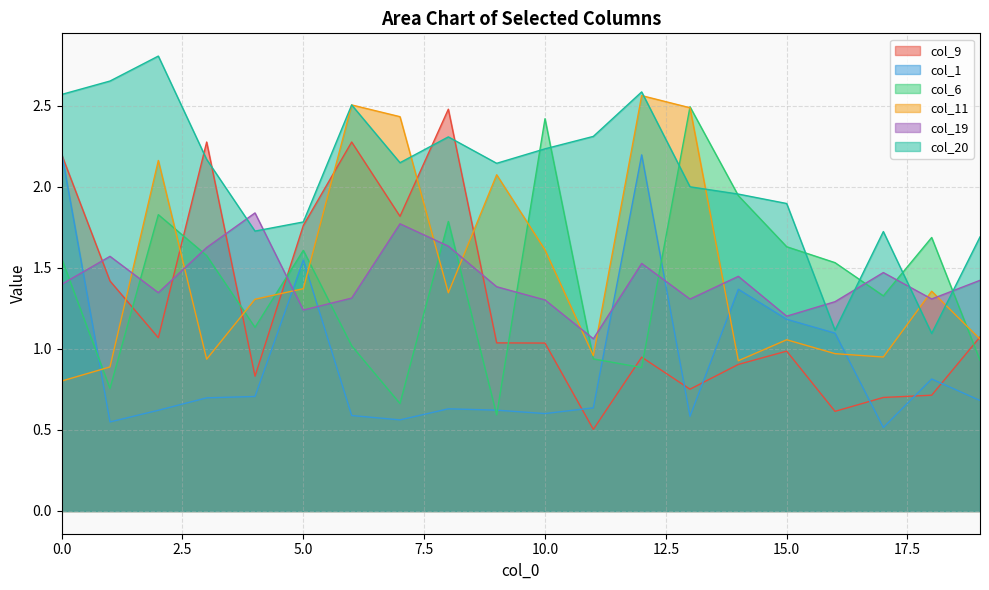

Which series ends up on top after the final intersection of col_11 and col_1?

col_11